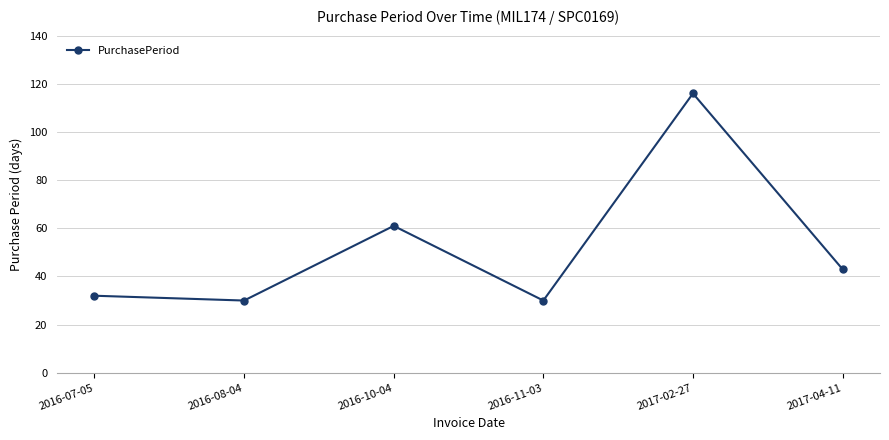

True or false: the data shows 116 at 2017-02-27.

True